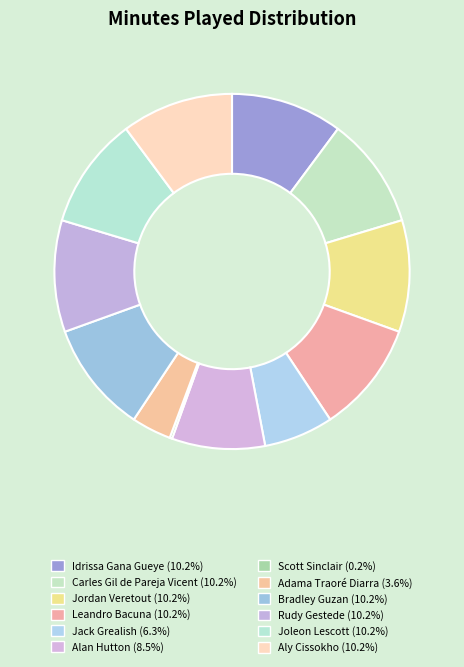

Is the sum of Alan Hutton and Bradley Guzan greater than half?

No